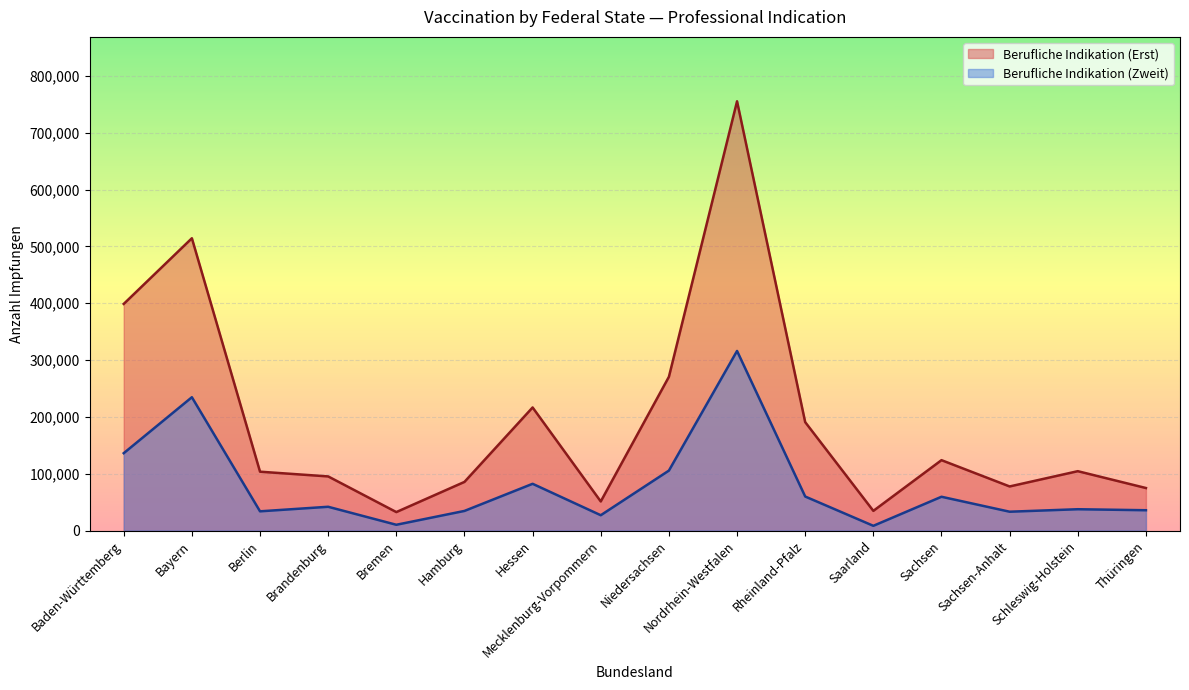

Rank the series at Nordrhein-Westfalen from lowest to highest value.

Berufliche Indikation (Zweit), Berufliche Indikation (Erst)